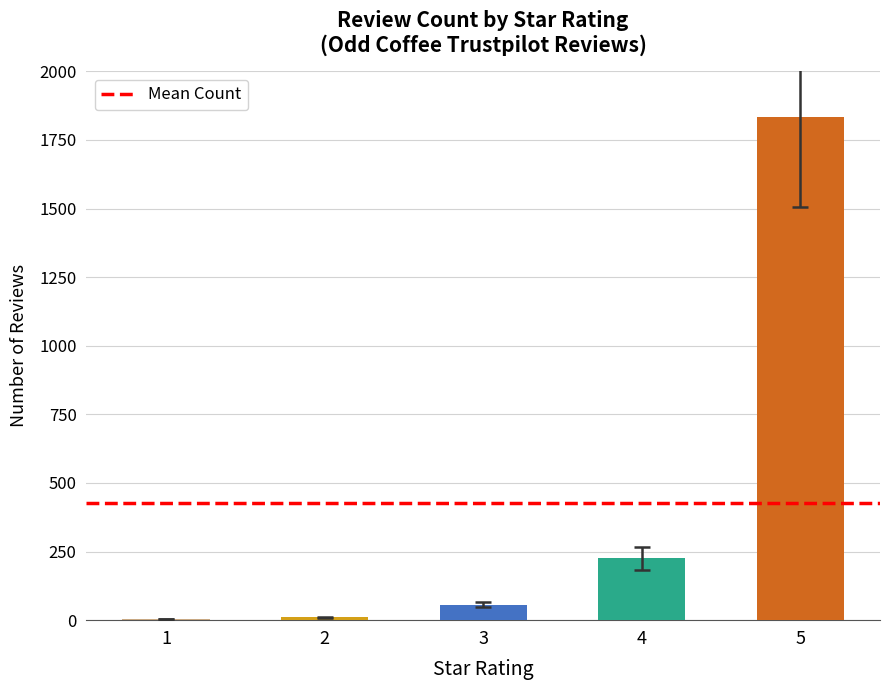

What is the change in value from 3 to 4?

+168